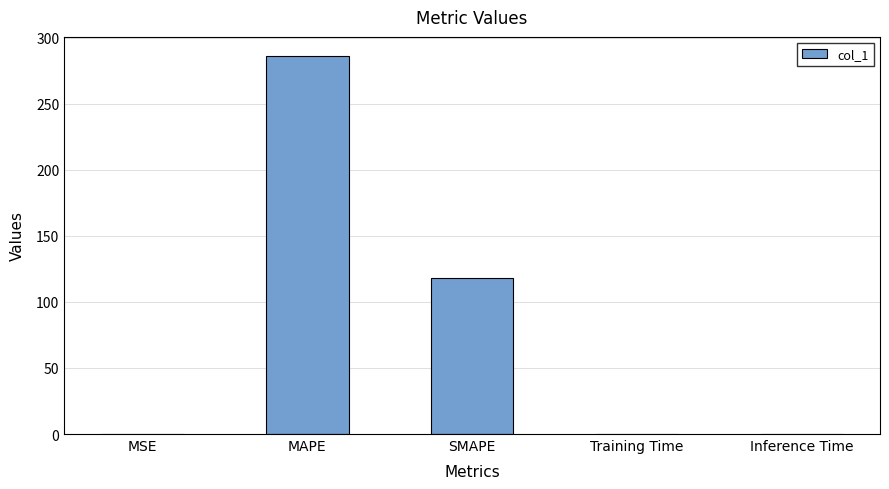

The value at Inference Time is 0.0. True or false?

True